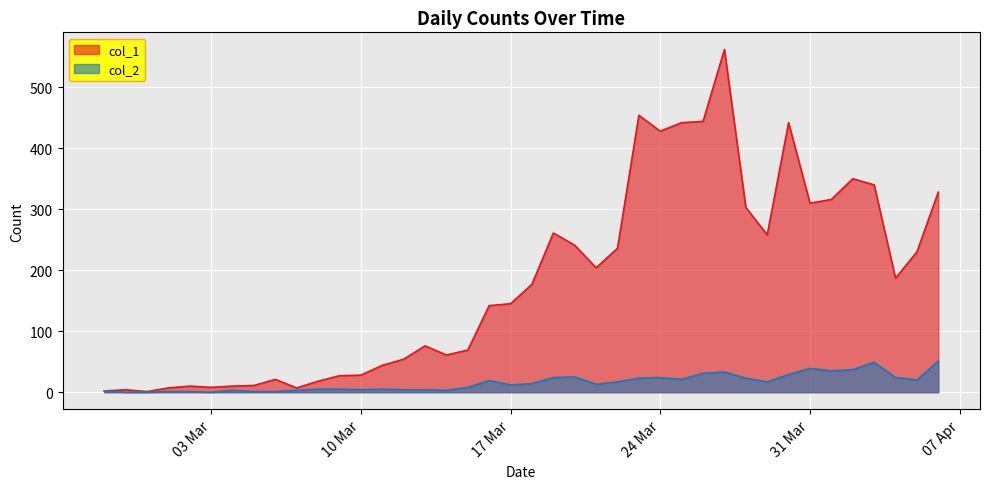

Reading right to left, list all the values displayed in this chart.

col_1: 328	230	187	340	350	316	310	442	258	303	562	444	442	428	454	236	204	241	261	177	145	142	69	61	76	54	44	28	27	18	7	21	11	10	8	10	7	1	4	2
col_2: 51	20	24	49	37	35	39	29	17	23	33	31	21	24	23	17	13	25	24	14	12	19	8	3	4	4	5	4	5	5	3	1	1	3	0	1	1	0	0	2